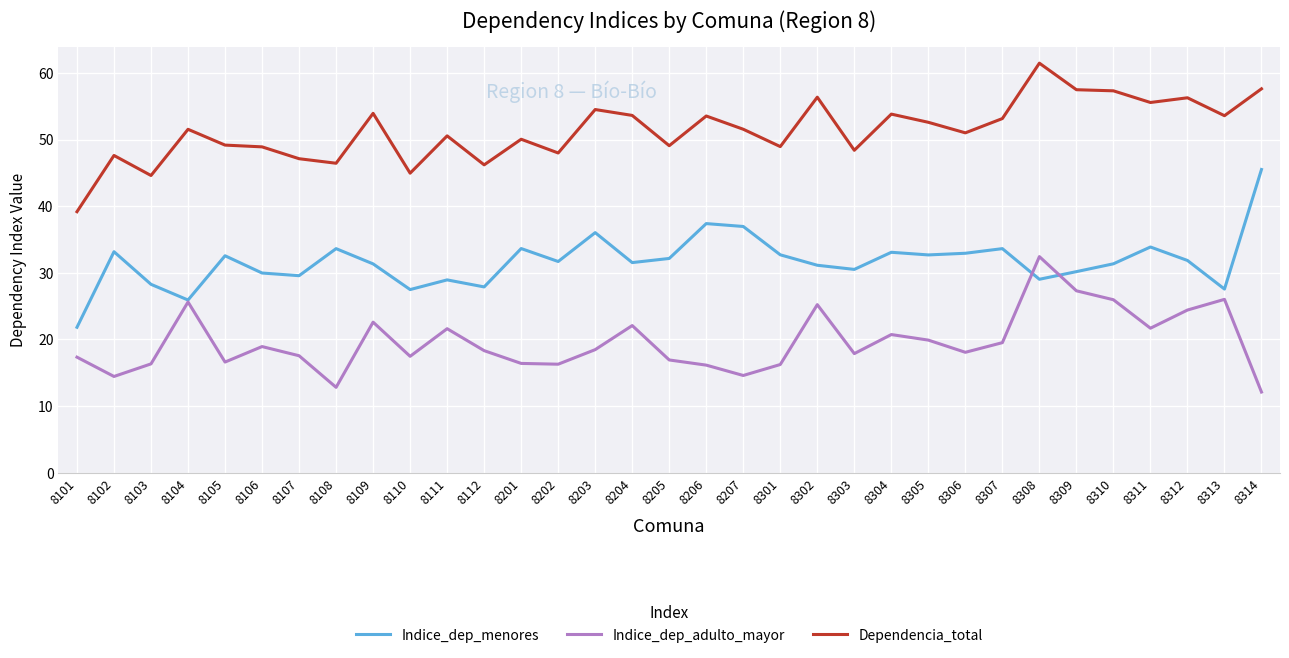

At 8305, list the series in order from largest to smallest.

Dependencia_total, Indice_dep_menores, Indice_dep_adulto_mayor